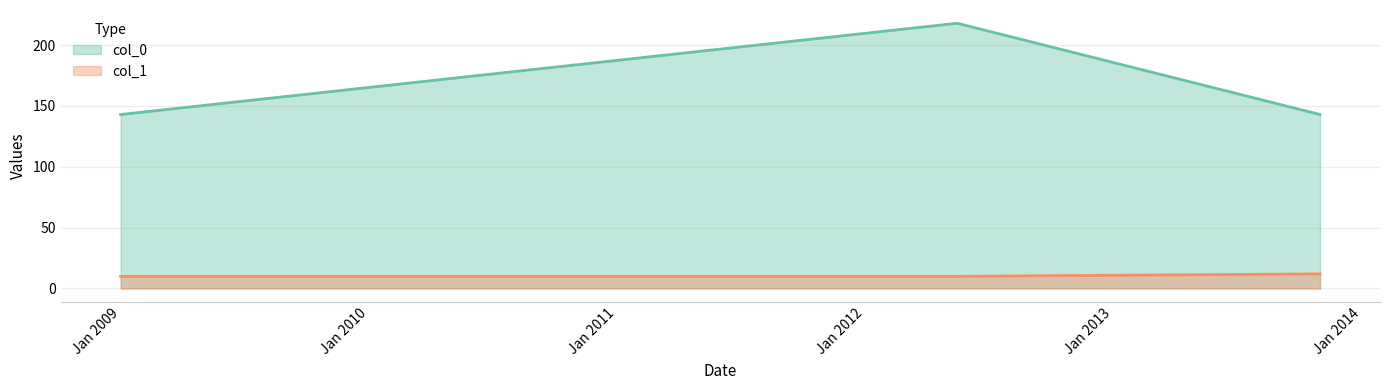

Rank the series by their average value, from lowest to highest.

col_1, col_0